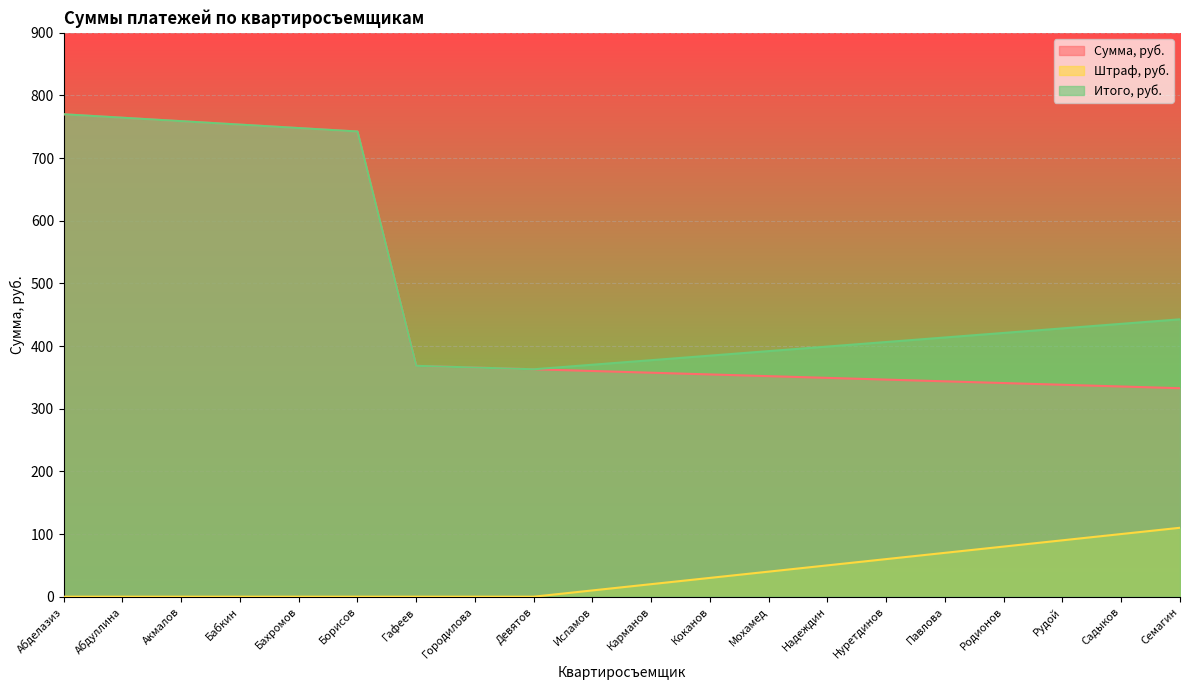

How many lines are shown in the chart?

3